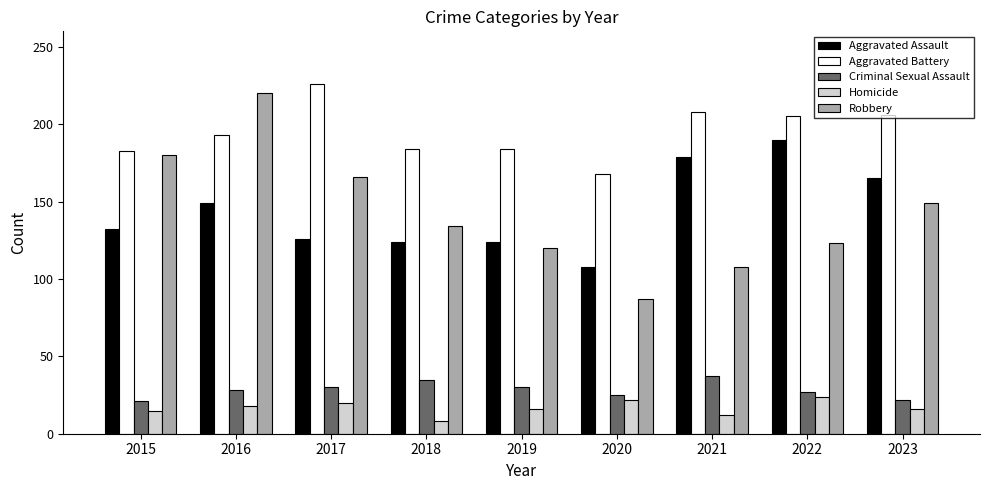

Does the chart contain stacked bars?

No